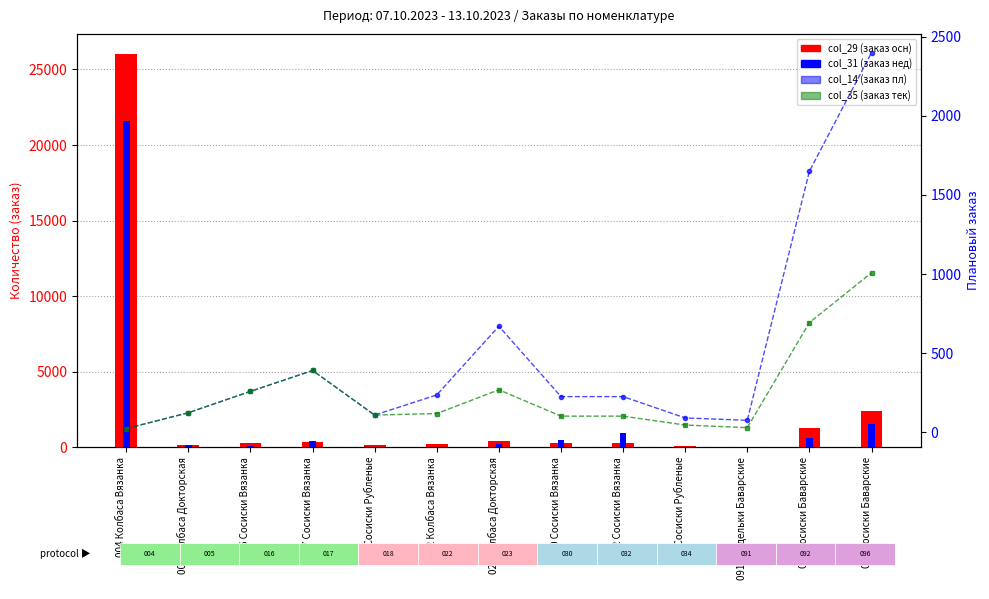

How many series are shown in this chart?

4